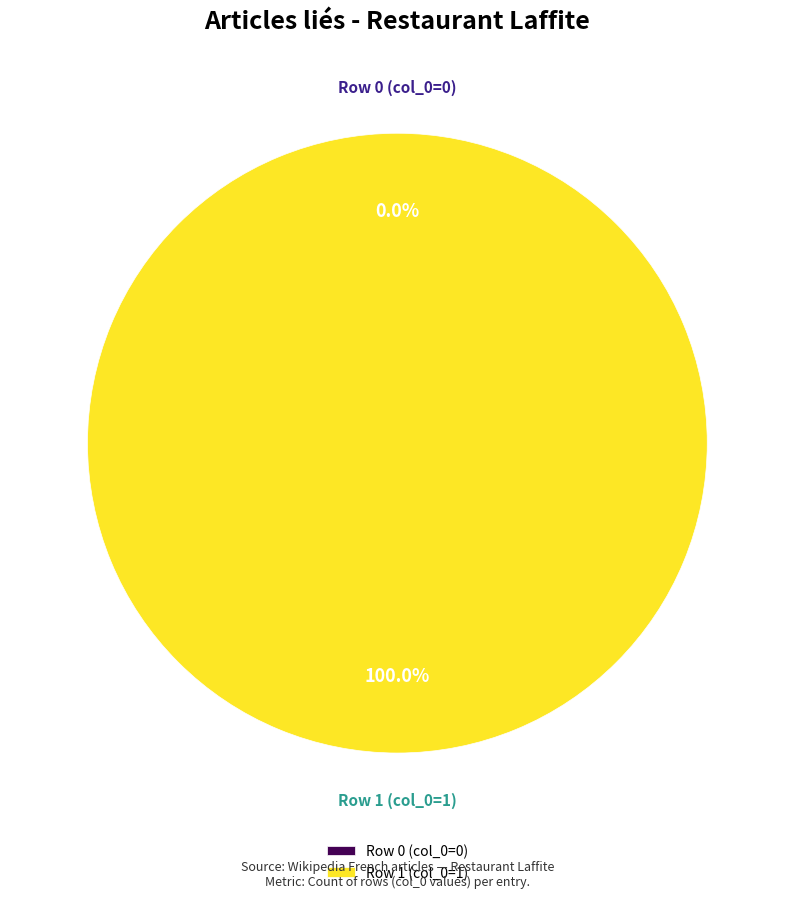

The Row 0 (col_0=0) slice represents 7% of the pie. True or false?

False